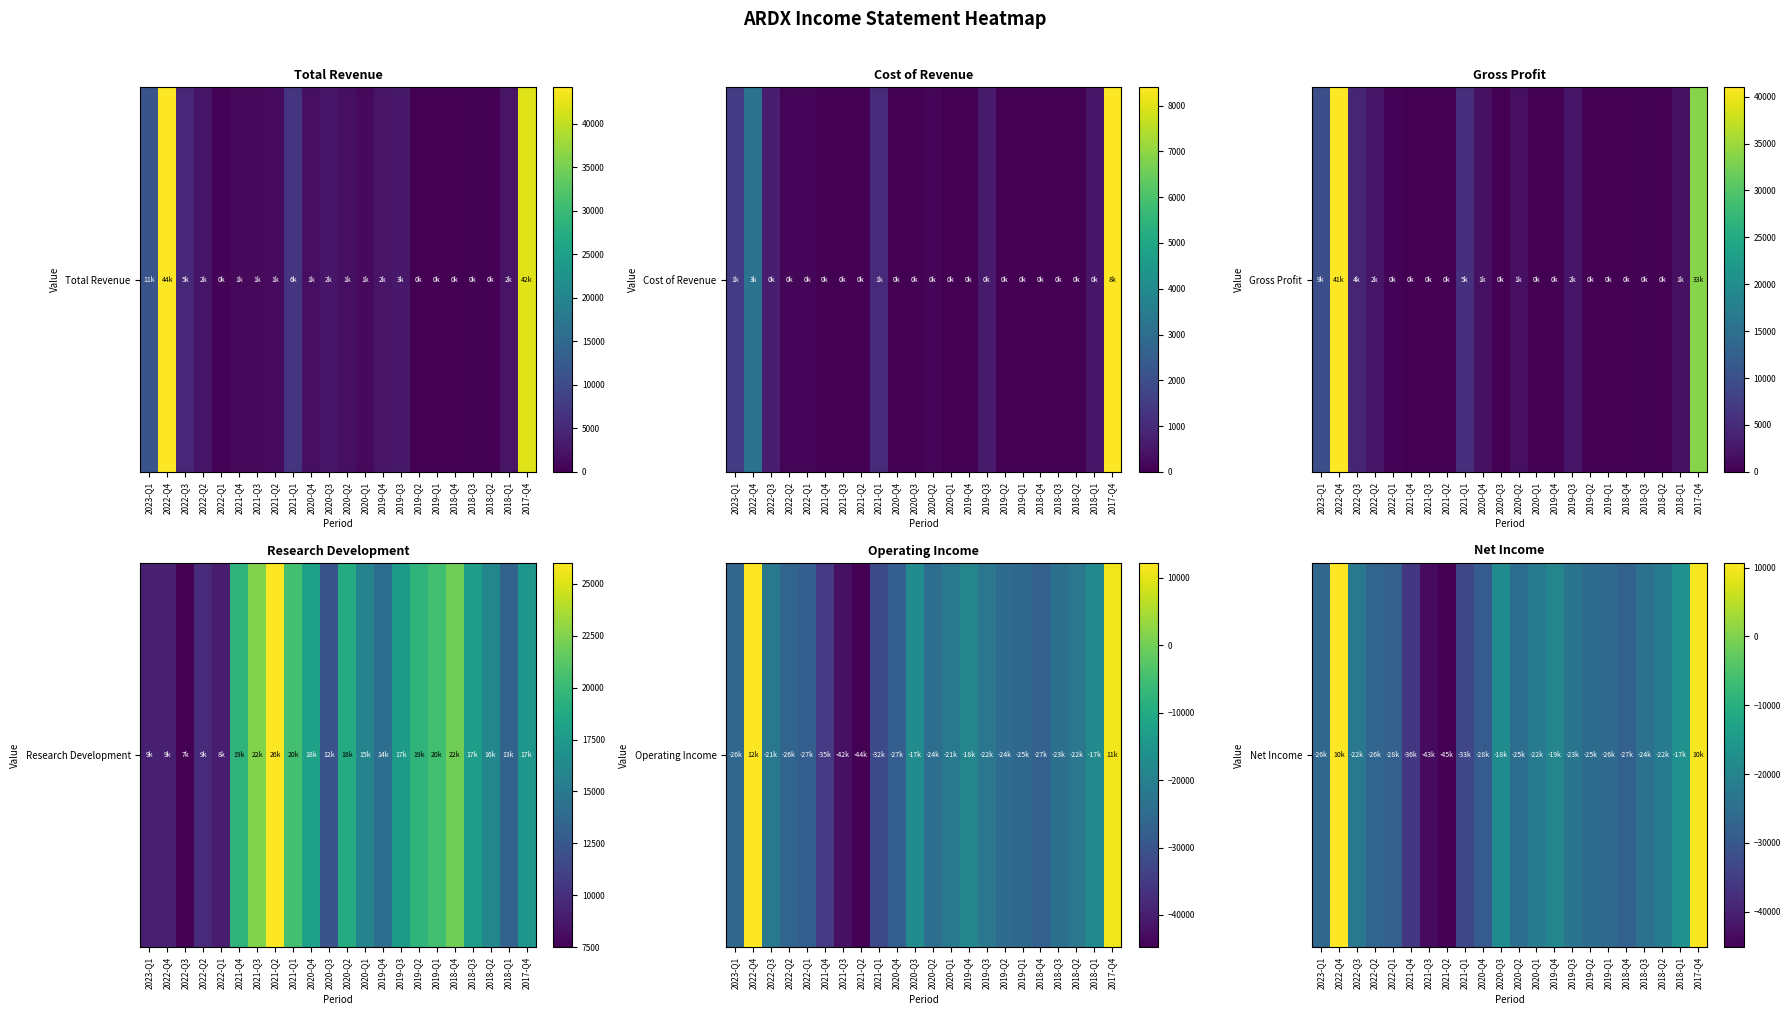

Rank the categories by value from lowest to highest.

2021-Q2, 2021-Q3, 2021-Q4, 2021-Q1, 2020-Q4, 2022-Q1, 2018-Q4, 2022-Q2, 2023-Q1, 2019-Q1, 2019-Q2, 2020-Q2, 2018-Q3, 2019-Q3, 2022-Q3, 2020-Q1, 2018-Q2, 2019-Q4, 2020-Q3, 2018-Q1, 2017-Q4, 2022-Q4